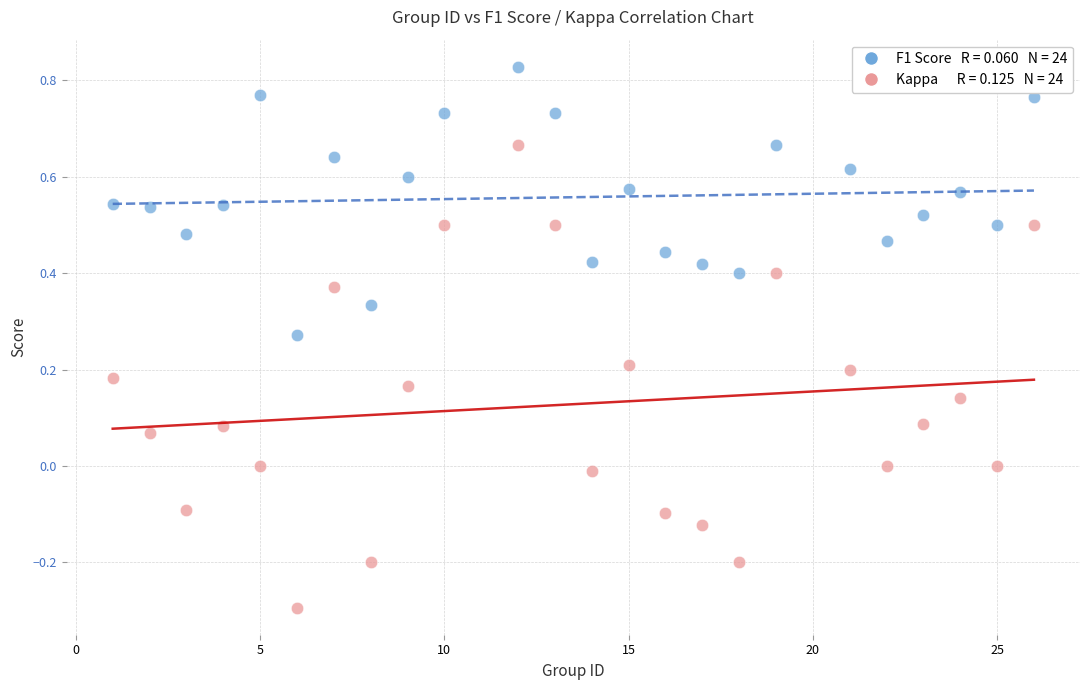

Across all data points, what is the range of Y values (max minus min)?

1.1